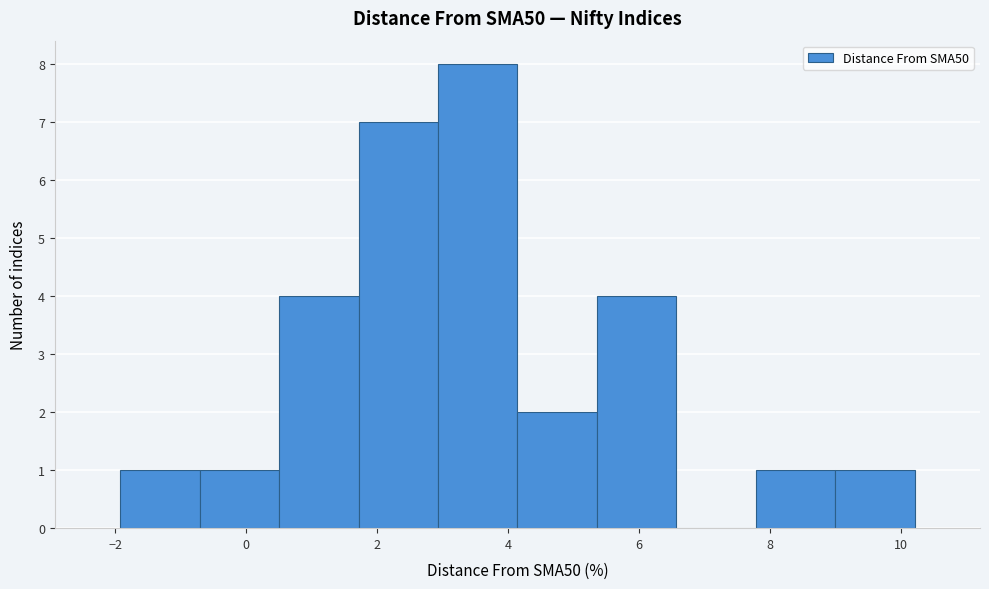

Reading left to right, list every bar in this chart as the range it spans on the x-axis followed by its height. Neither the bar edges nor the heights are printed on the chart, so give them approximately, as read against the axes.

-2.0 to -0.8: 1
-0.8 to 0.6: 1
0.6 to 1.8: 4
1.8 to 3.0: 7
3.0 to 4.2: 8
4.2 to 5.4: 2
5.4 to 6.6: 4
6.6 to 7.8: 0
7.8 to 9.0: 1
9.0 to 10.2: 1